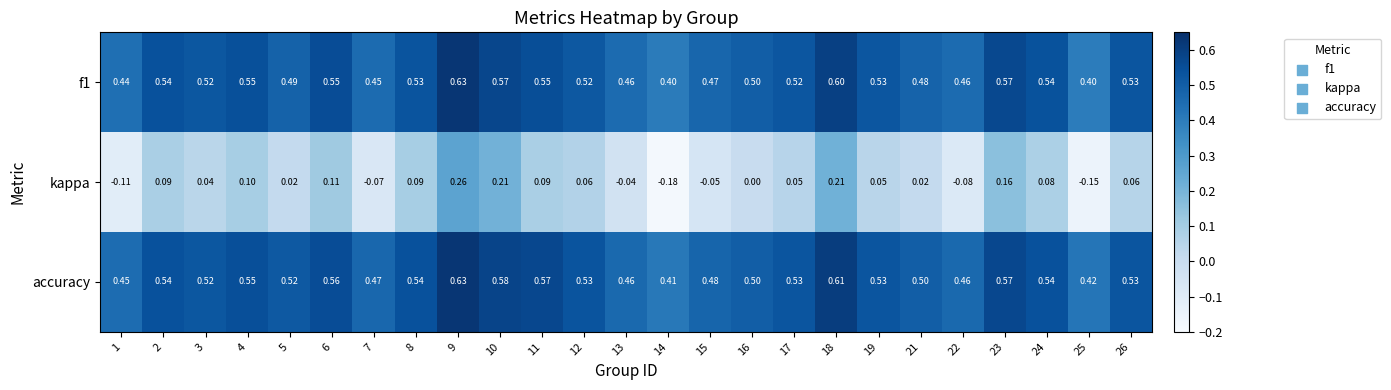

Which series has the largest total across all categories?

accuracy